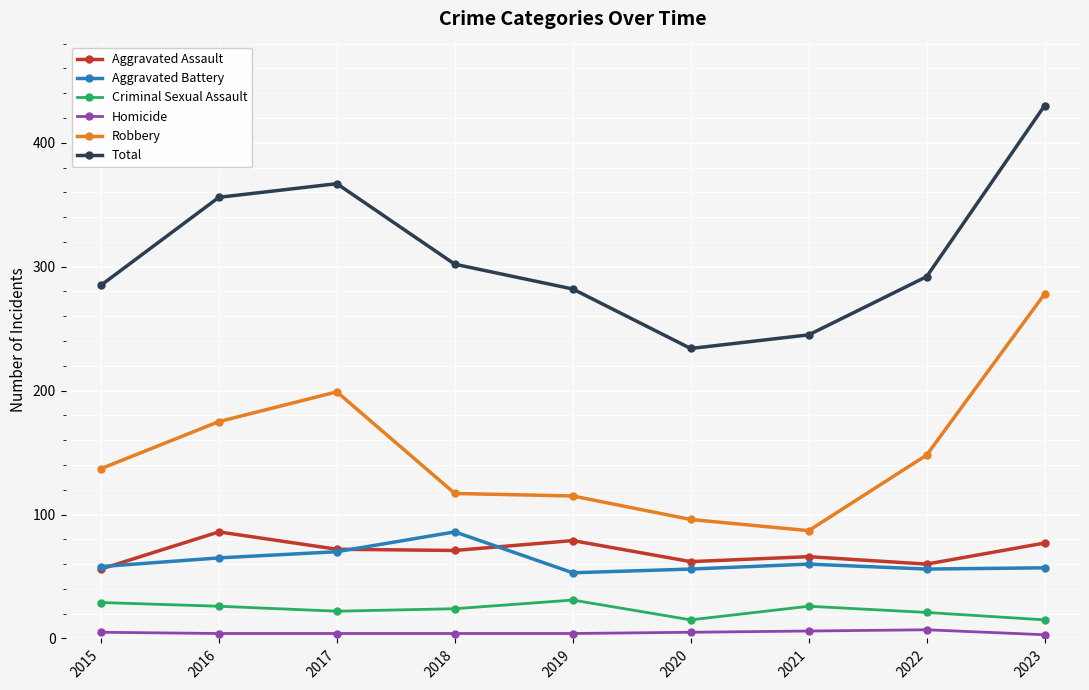

Which series has the largest range (max minus min)?

Total